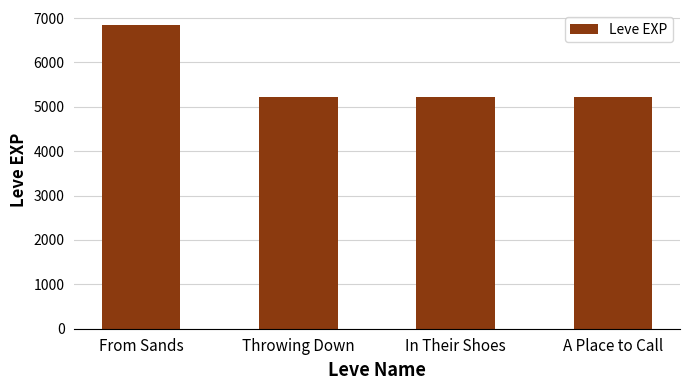

How many bars are there in total?

4